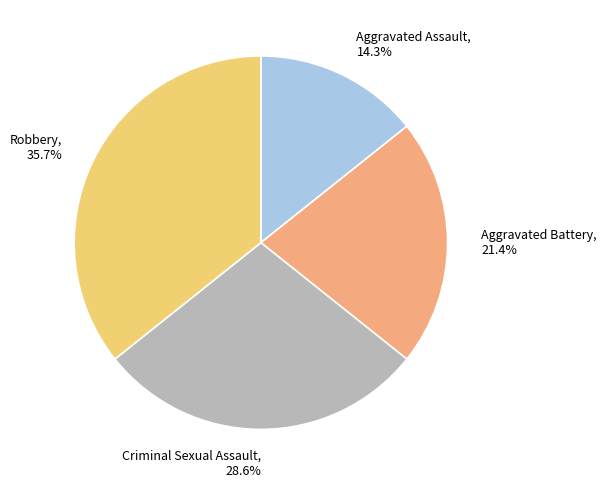

Rank the categories by value from highest to lowest.

Robbery, Criminal Sexual Assault, Aggravated Battery, Aggravated Assault